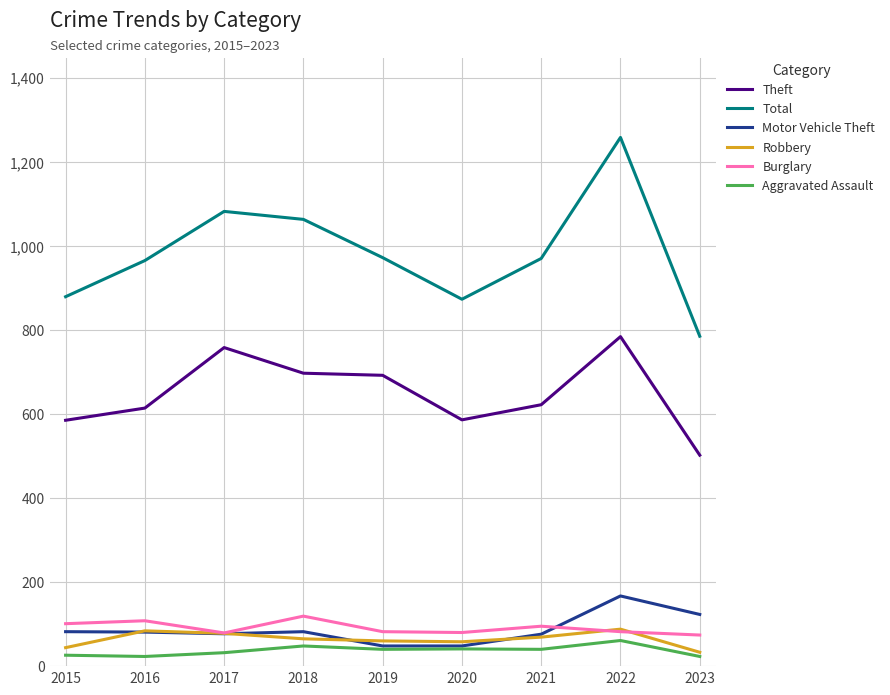

Is it true that Total equals 970 at 2021?

True